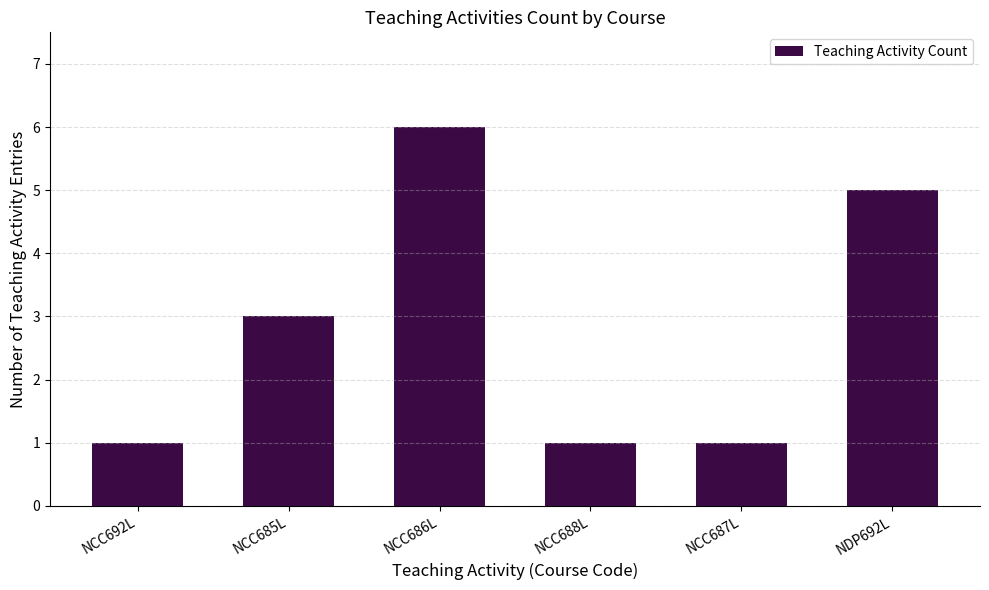

How many bars are there in total?

6